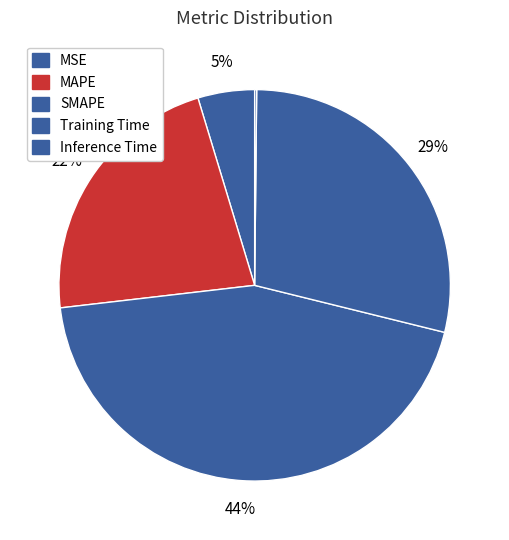

To the nearest percent, what portion does MAPE represent?

22%